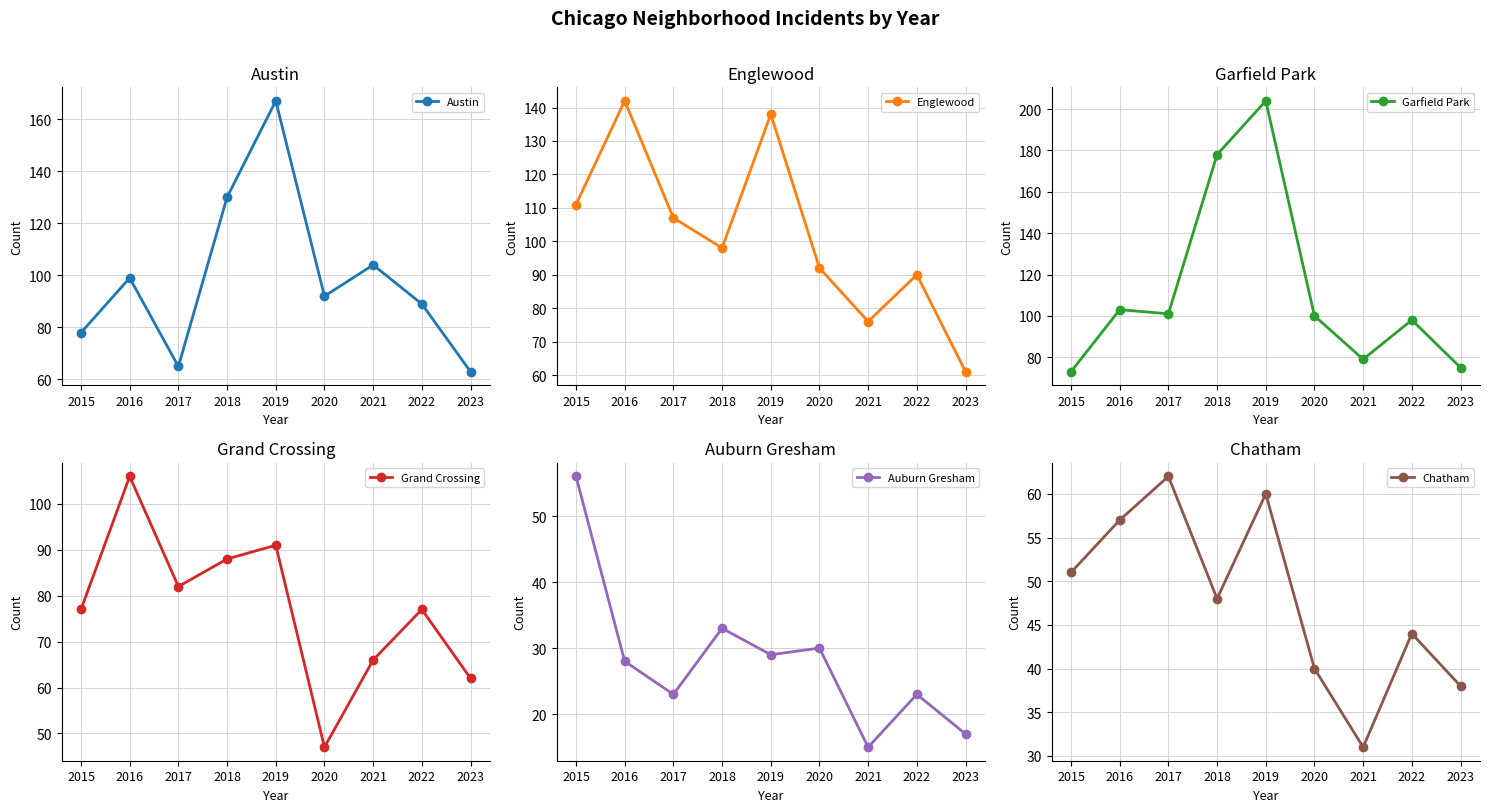

What is the maximum value shown in the chart?

204